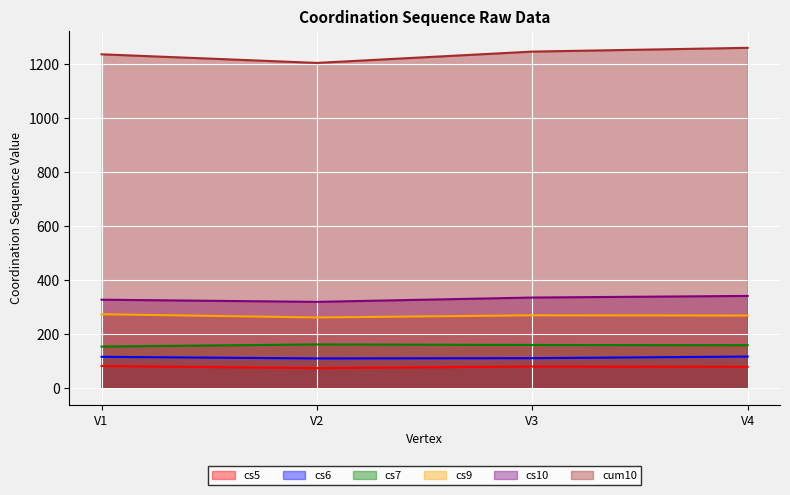

How many interior local valleys does the cs6 series have?

1